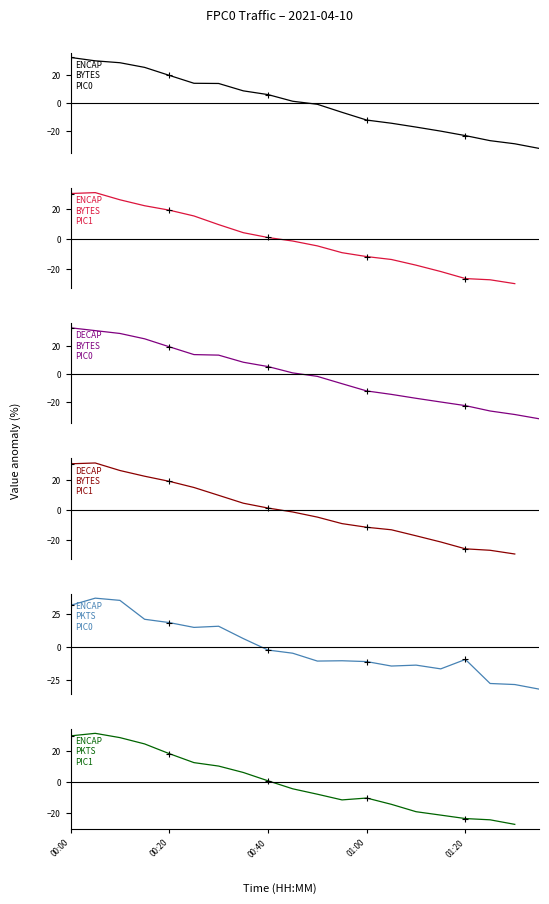

True or false: DECAP_BYTES_PIC0 has more than 2 interior local peaks.

False